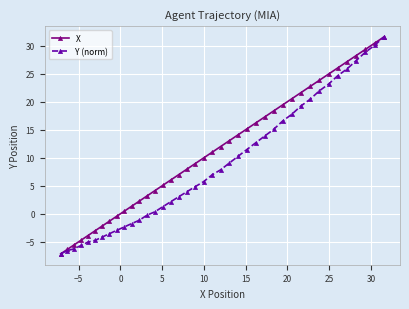

Which series has the largest total across all categories?

X